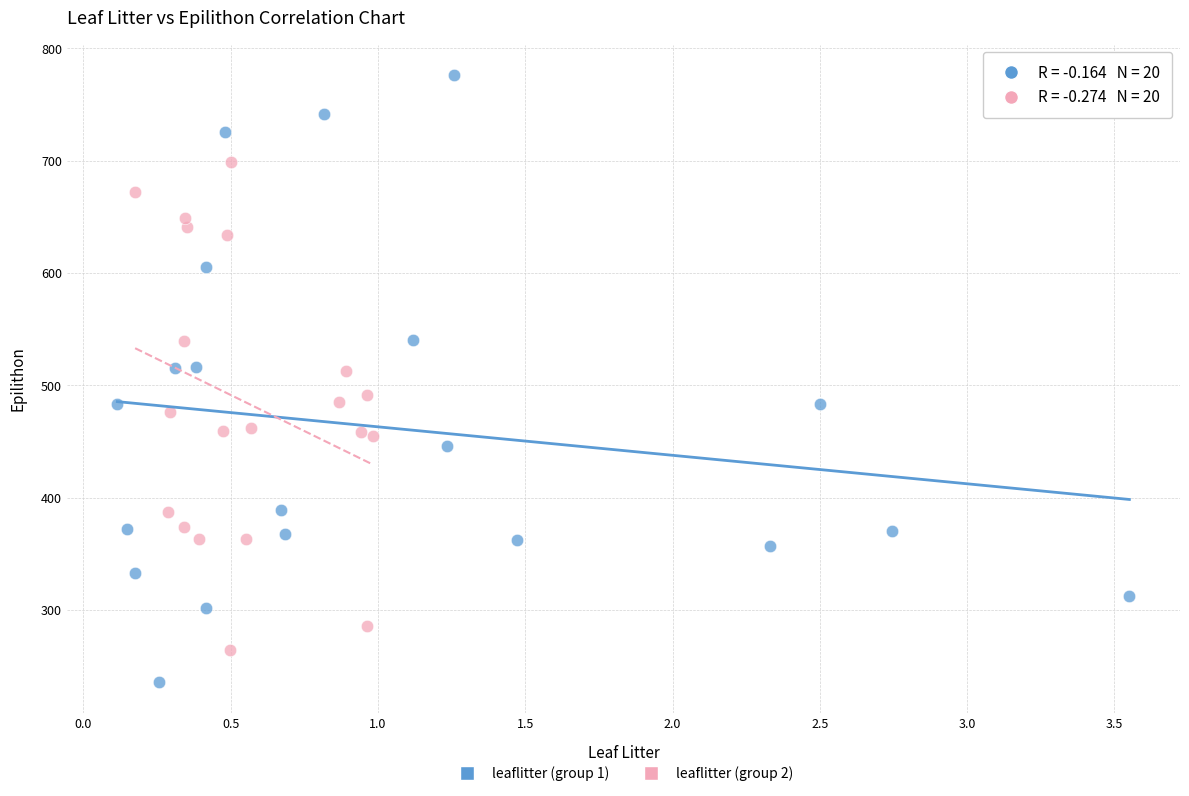

Which series has the largest Y range (max minus min)?

leaflitter (group 1)